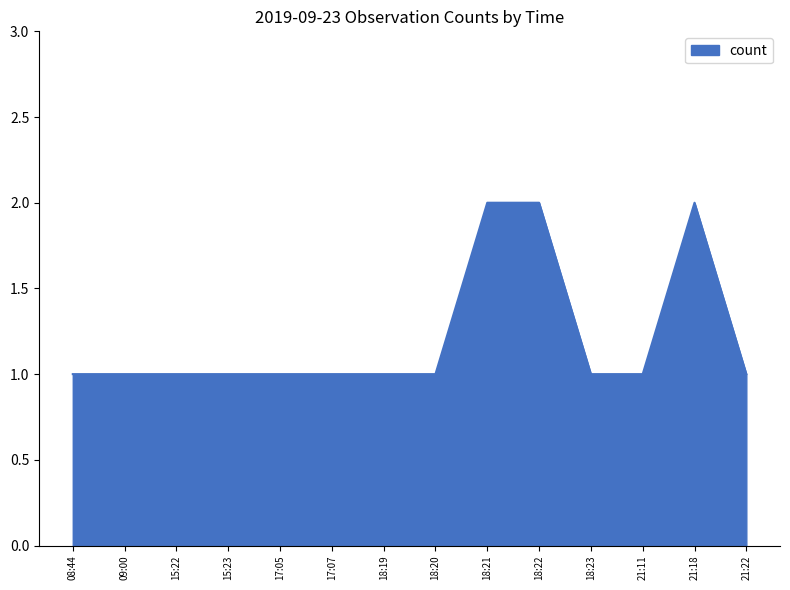

Reading left to right, what are all the values shown in this chart?

1	1	1	1	1	1	1	1	2	2	1	1	2	1